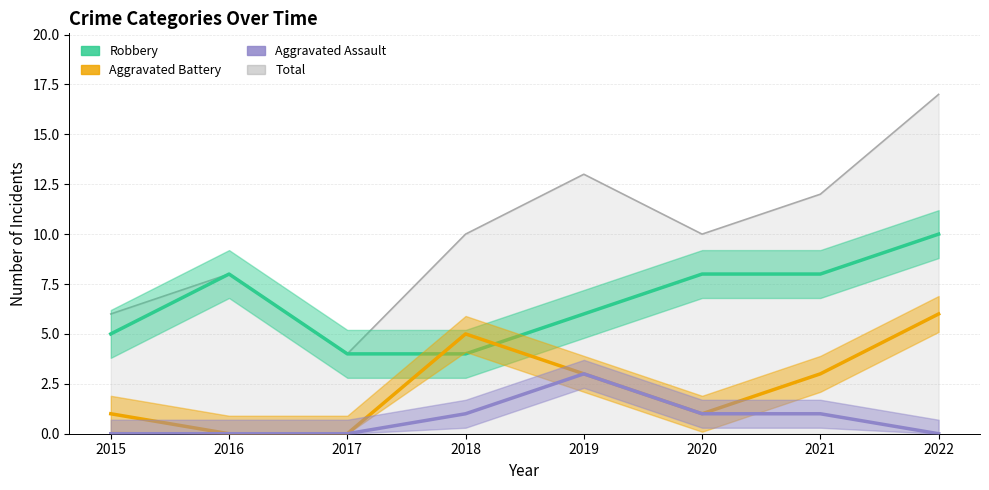

At how many categories does at least one series exceed 7?

4